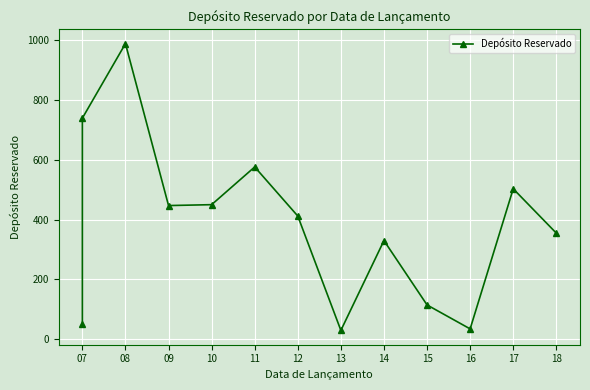

What is the value of the 5th point from the left?

450